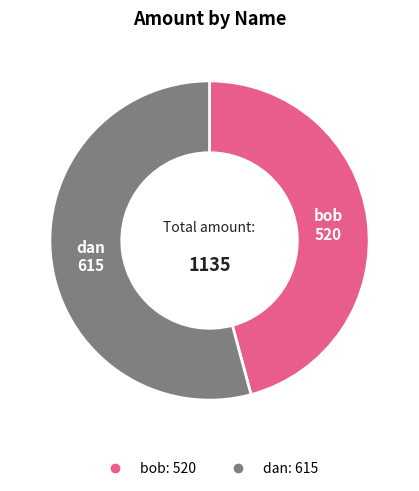

What is the ratio of the value at bob to the value at dan?

0.8